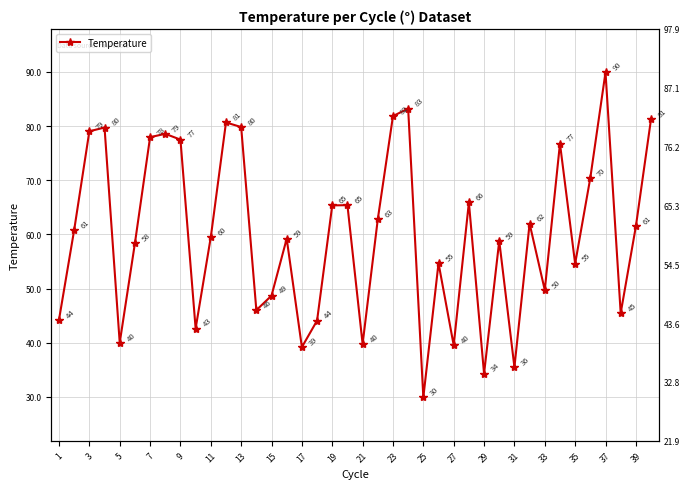

At which label does the data first exceed 60?

3